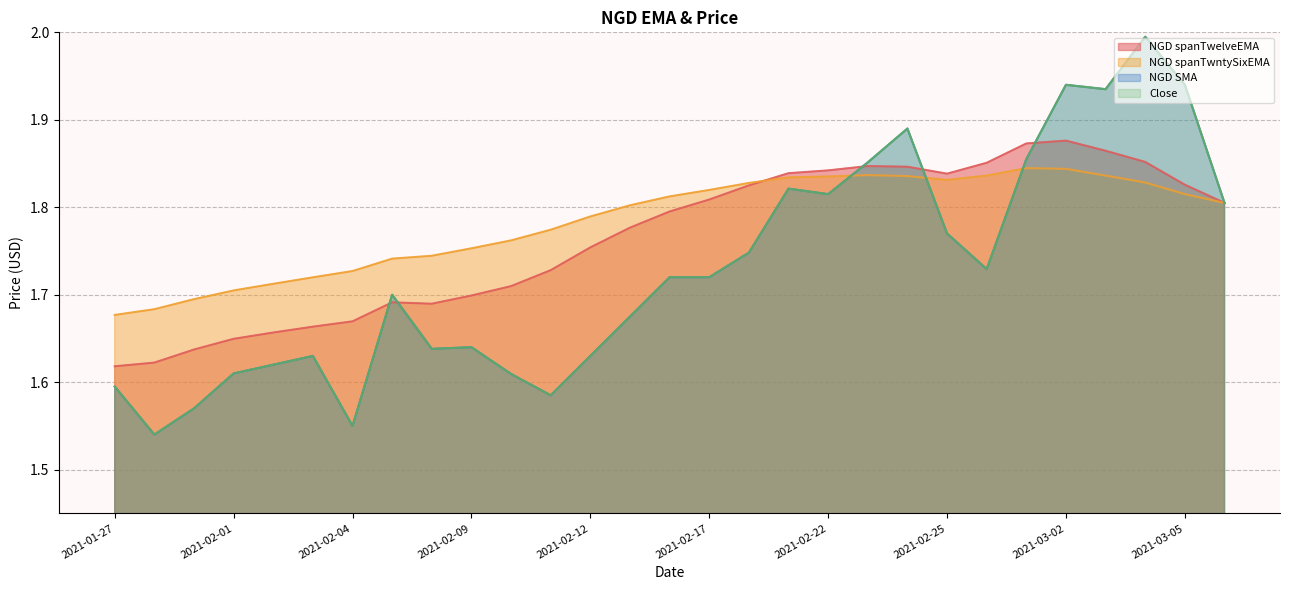

In Close, how many points are higher than both neighbors (excluding endpoints)?

7